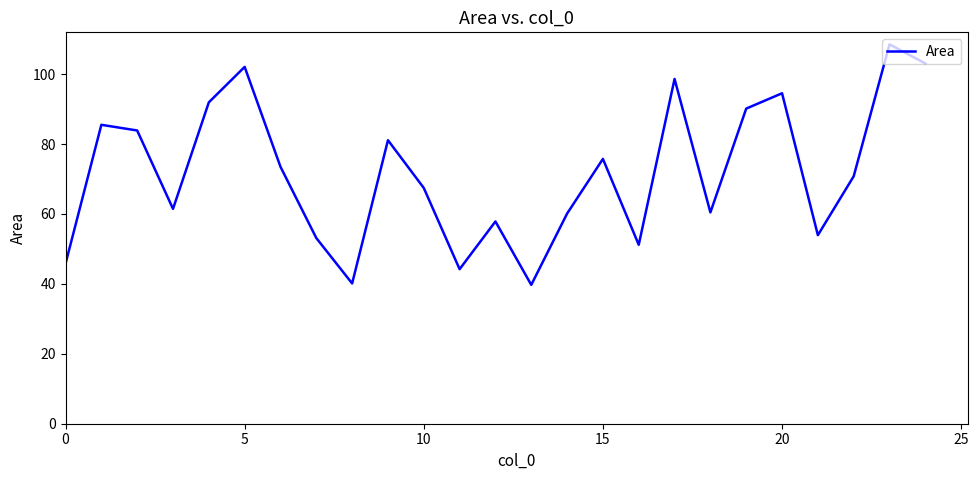

What is the smallest value displayed?

39.7